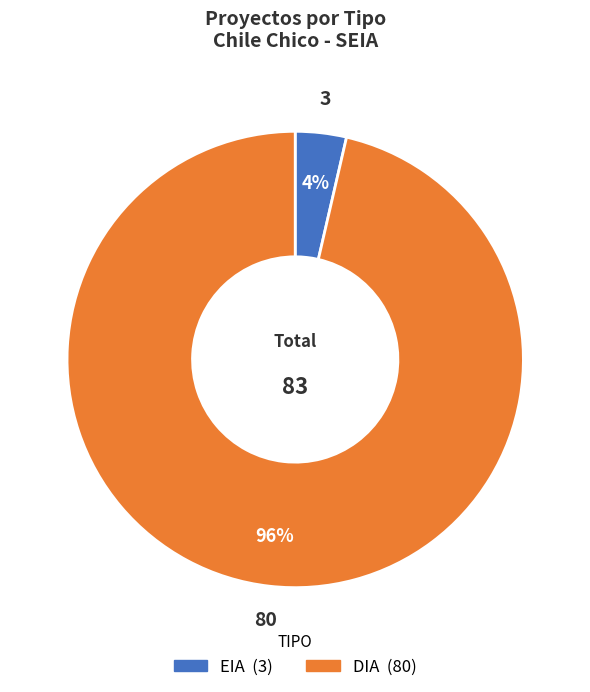

What percentage is the DIA slice, to the nearest percent?

96%